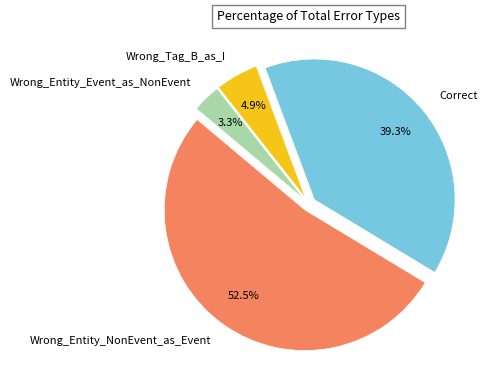

How many slices are in this pie chart?

4